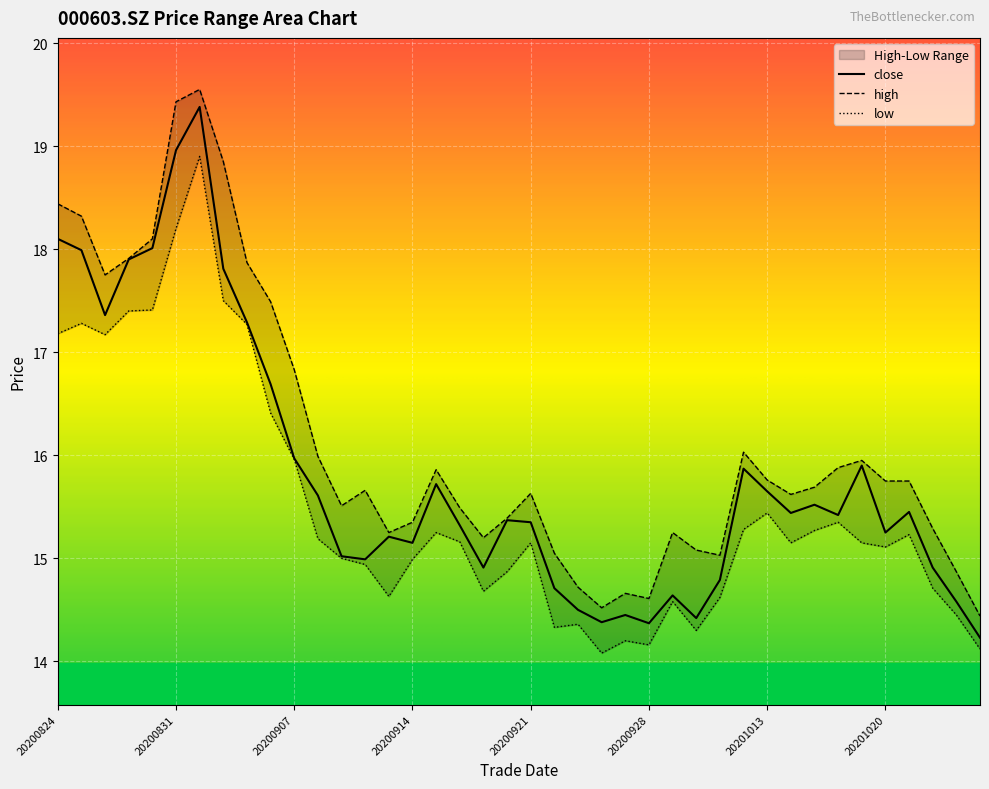

What is the sum of the low values at 20200901 and 20201026?

33.0